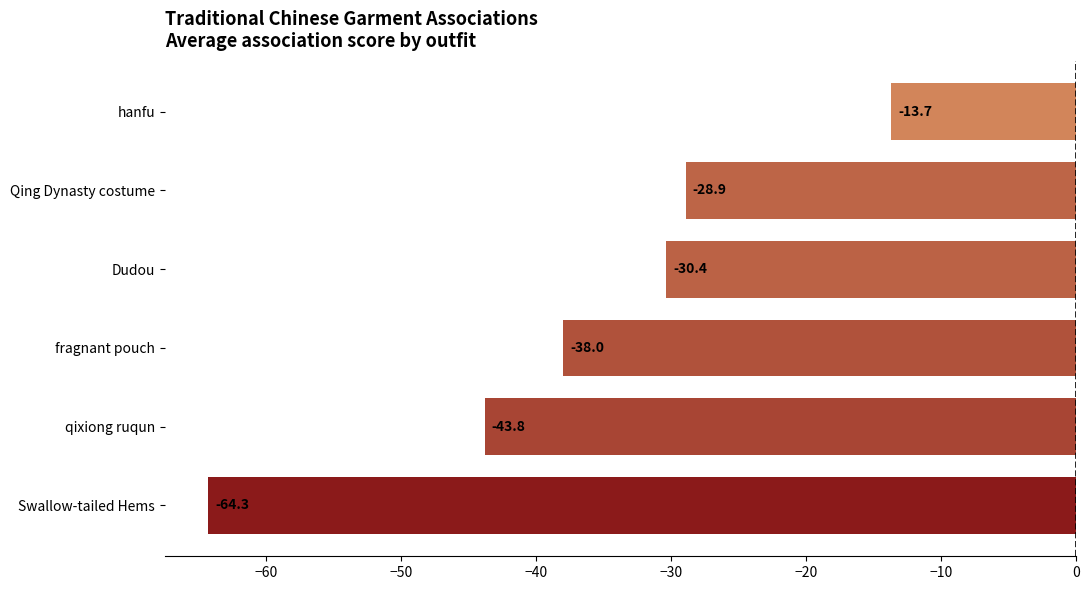

Where is the data nearest to the value -39?

fragnant pouch